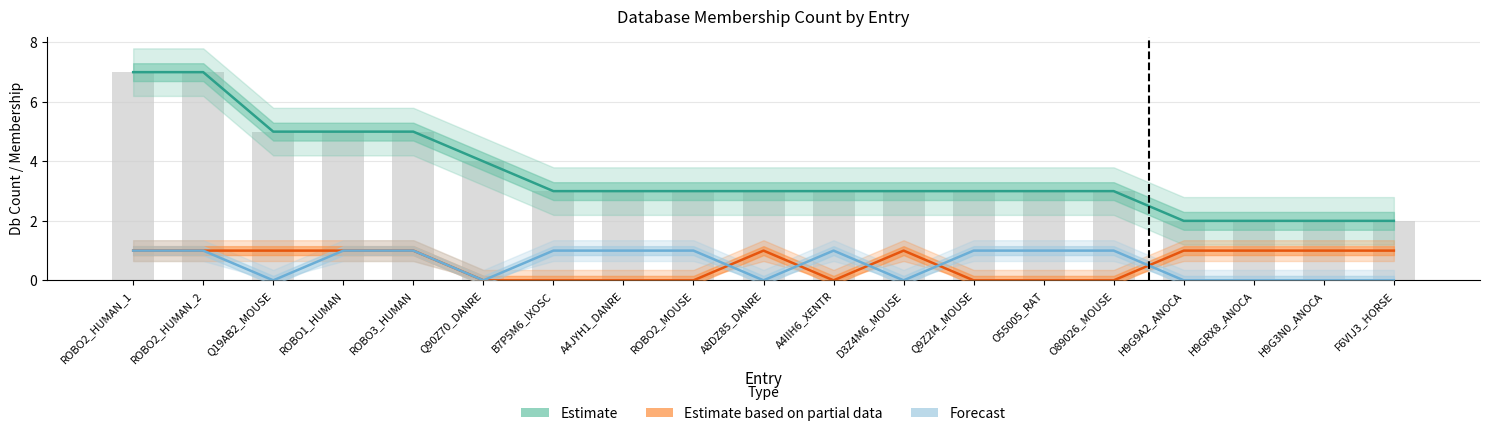

At how many categories does at least one series exceed 3?

6